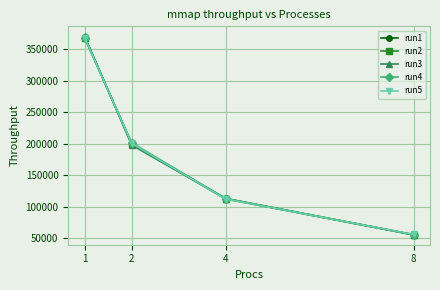

What is the difference between the second highest and second lowest values in the run1 series?

86624